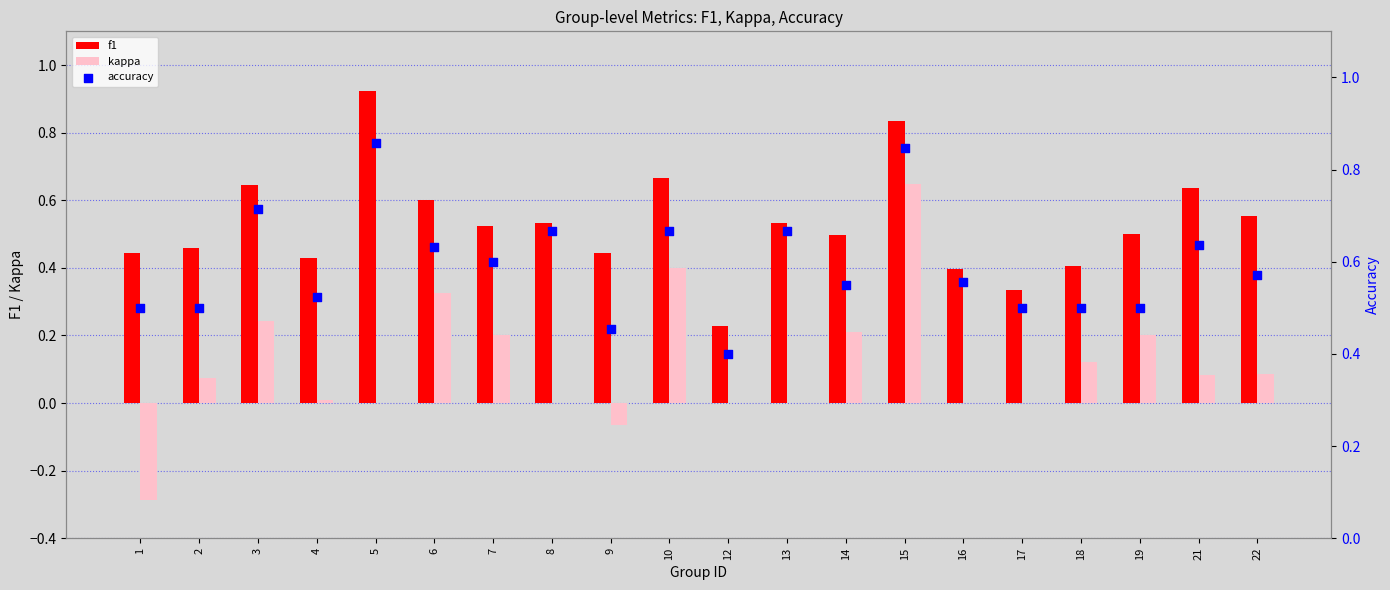

What are all the series names shown in the legend?

f1, kappa, accuracy